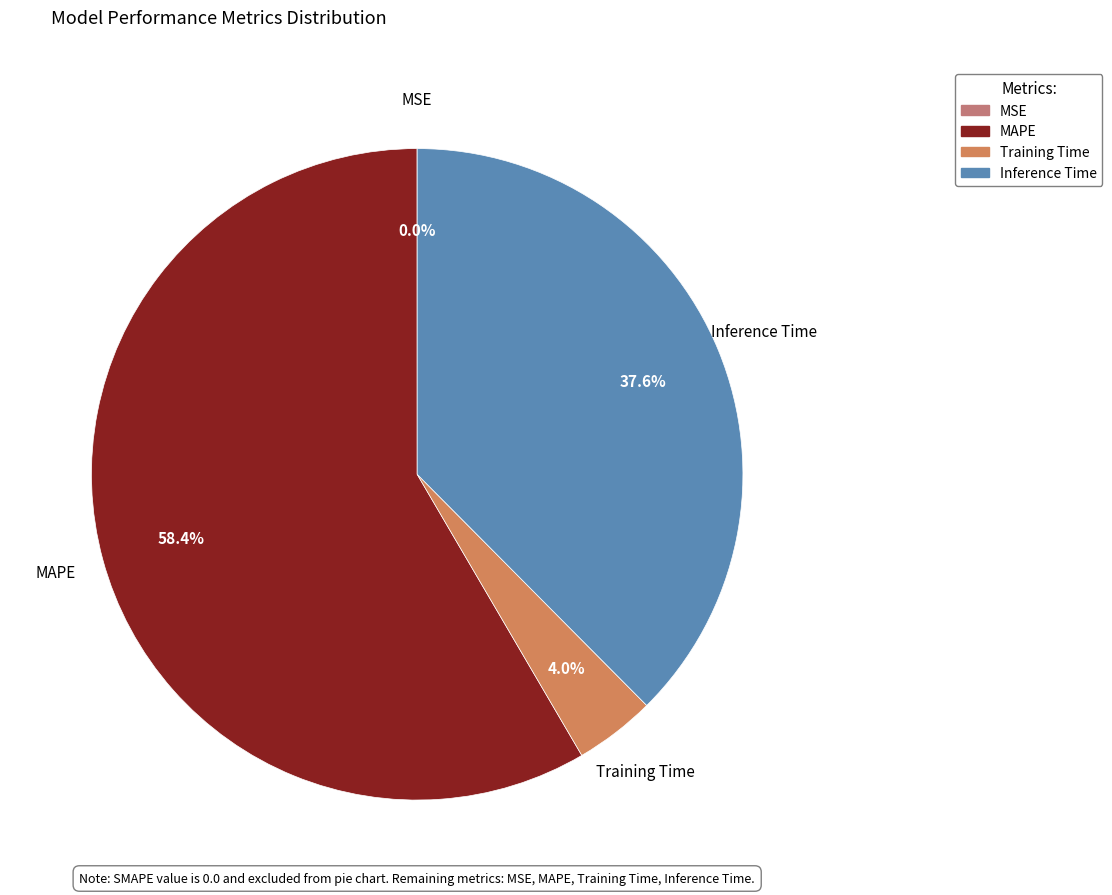

What portion of the pie excludes Inference Time?

62.4%